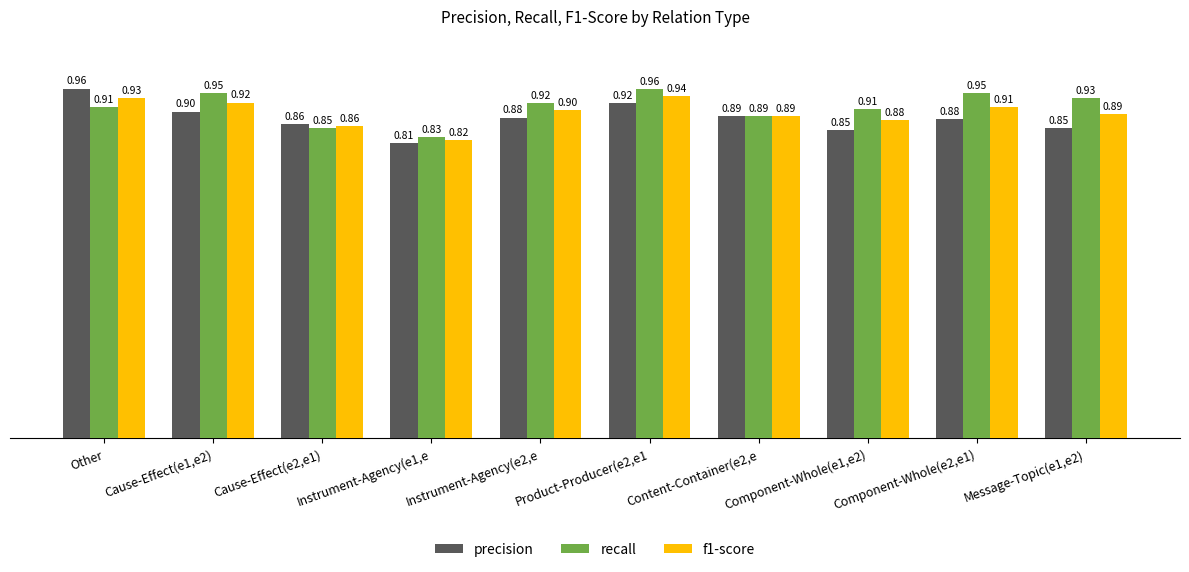

What position from the right is Cause-Effect(e2,e1)?

8